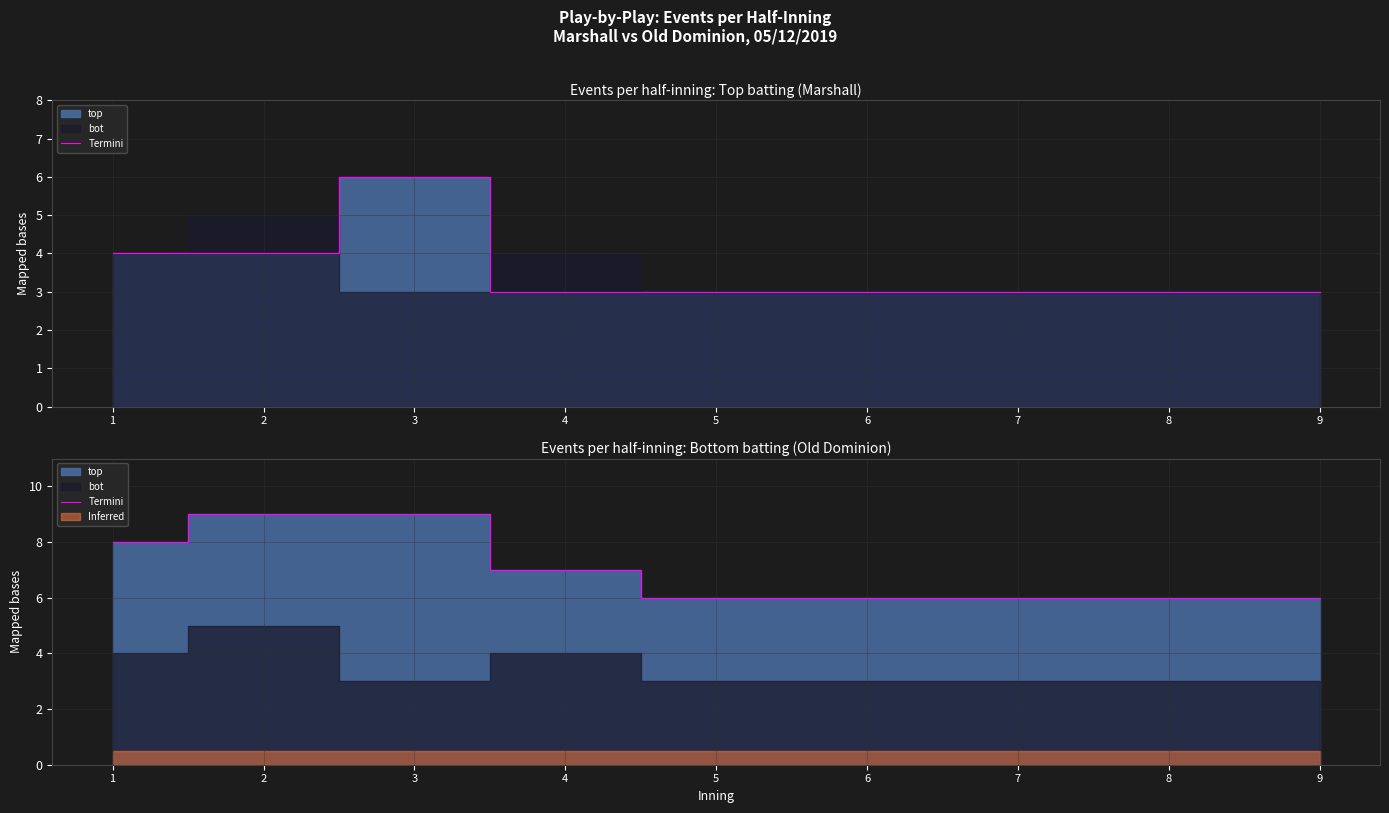

Between 7 and 3, which is larger?

3